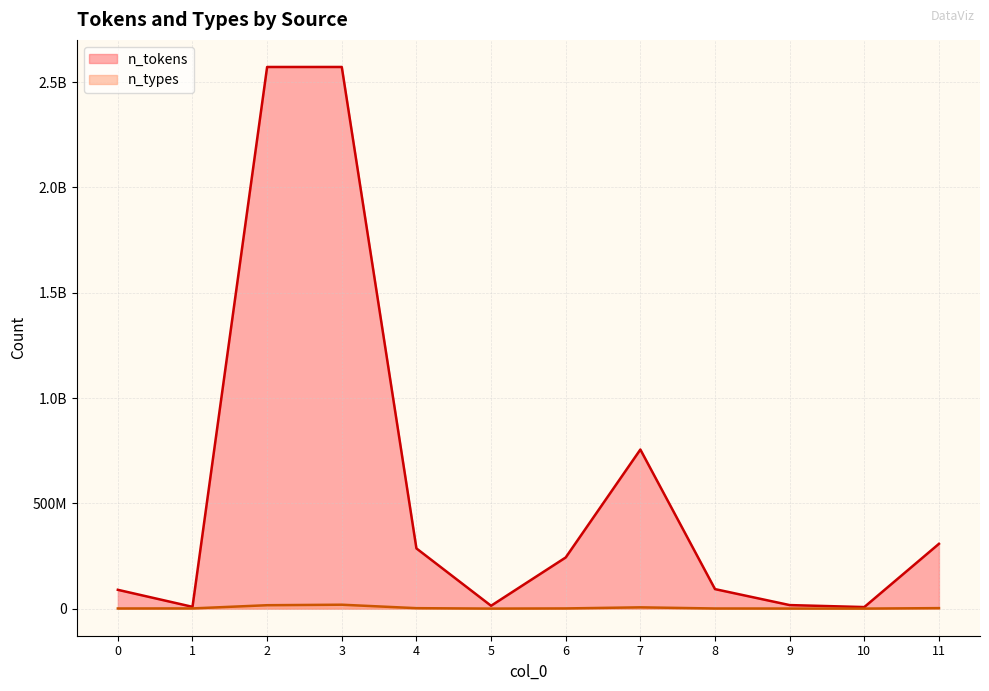

Does the chart have visible grid lines?

Yes